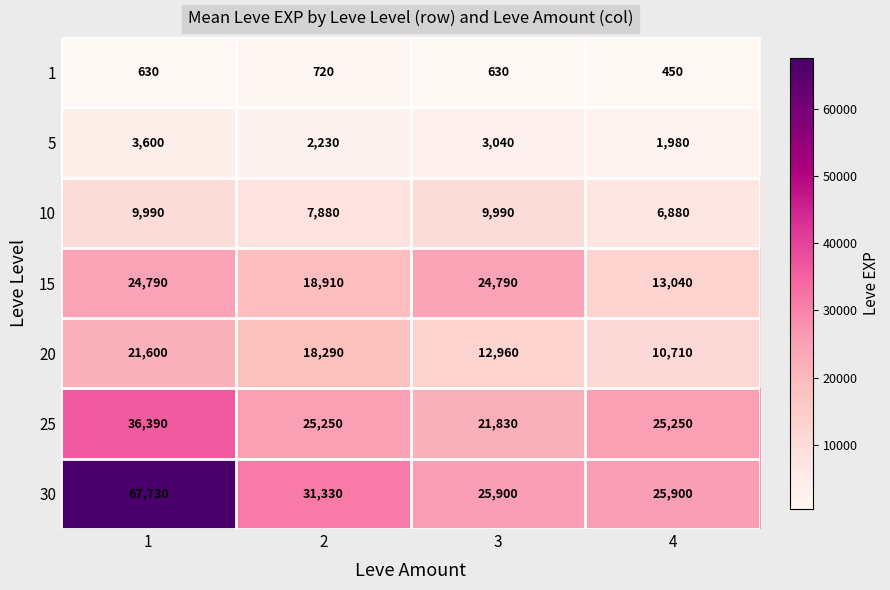

Reading left to right, what are all the values shown in this chart?

1: 630	720	630	450
5: 3600	2230	3040	1980
10: 9990	7880	9990	6880
15: 24790	18910	24790	13040
20: 21600	18290	12960	10710
25: 36390	25250	21830	25250
30: 67730	31330	25900	25900